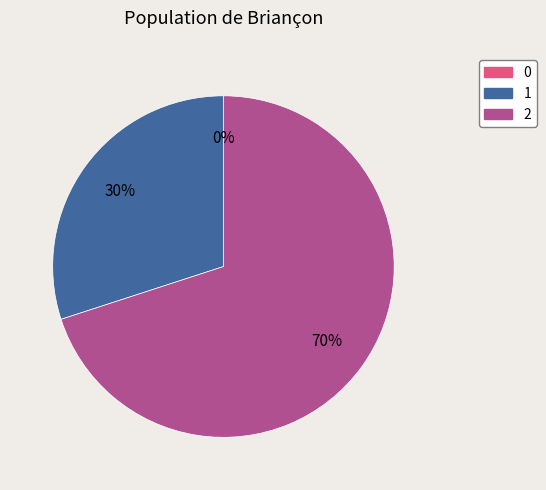

Combined, do 0 and 2 account for over 50%?

Yes